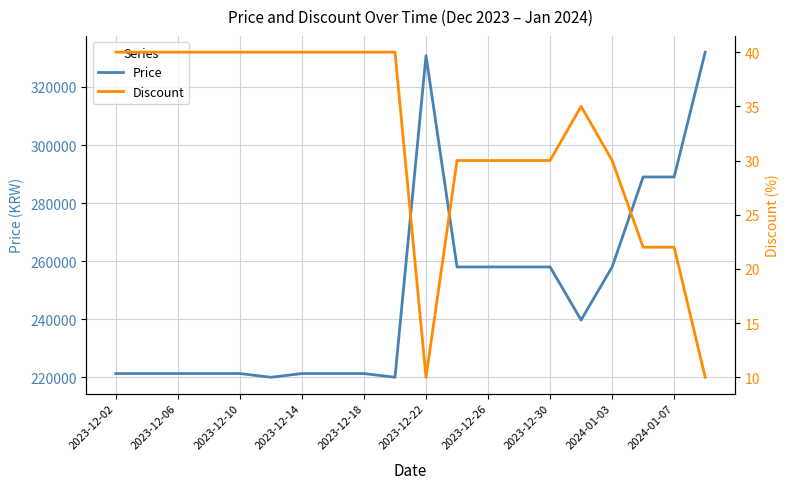

Reading left to right, what are all the values shown in this chart?

Price: 221280	221280	221280	221280	221280	220000	221280	221280	221280	220000	330800	258000	258000	258000	258000	239720	258000	289000	289000	332000
Discount: 40	40	40	40	40	40	40	40	40	40	10	30	30	30	30	35	30	22	22	10